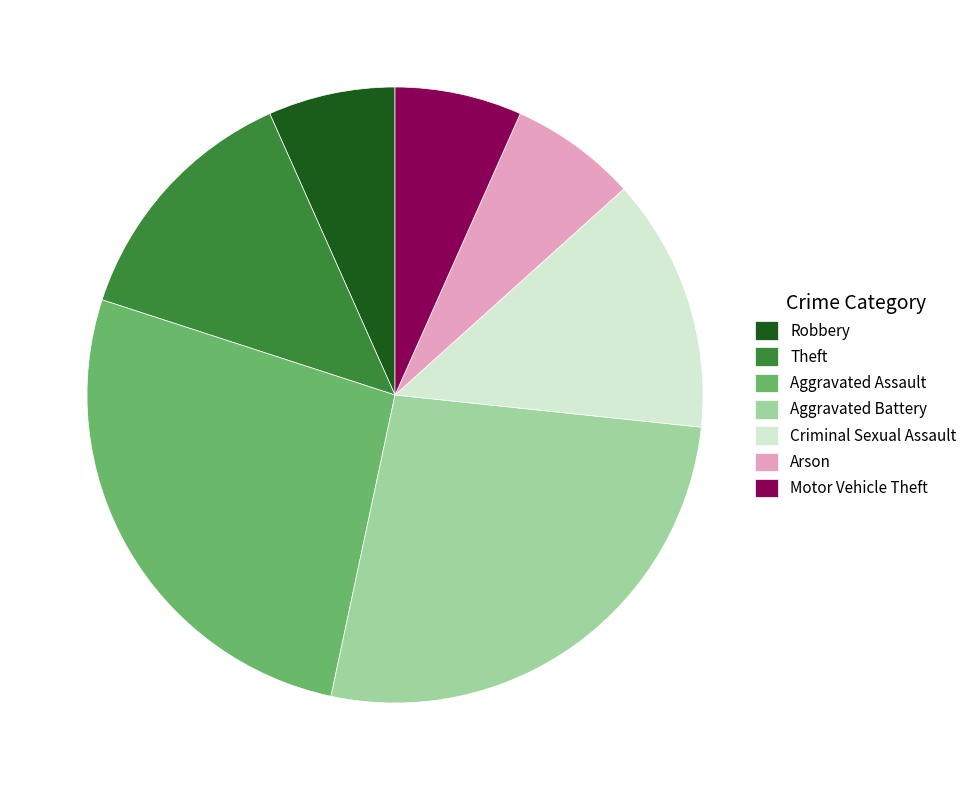

Is it true that Aggravated Battery is 18% of the pie?

False